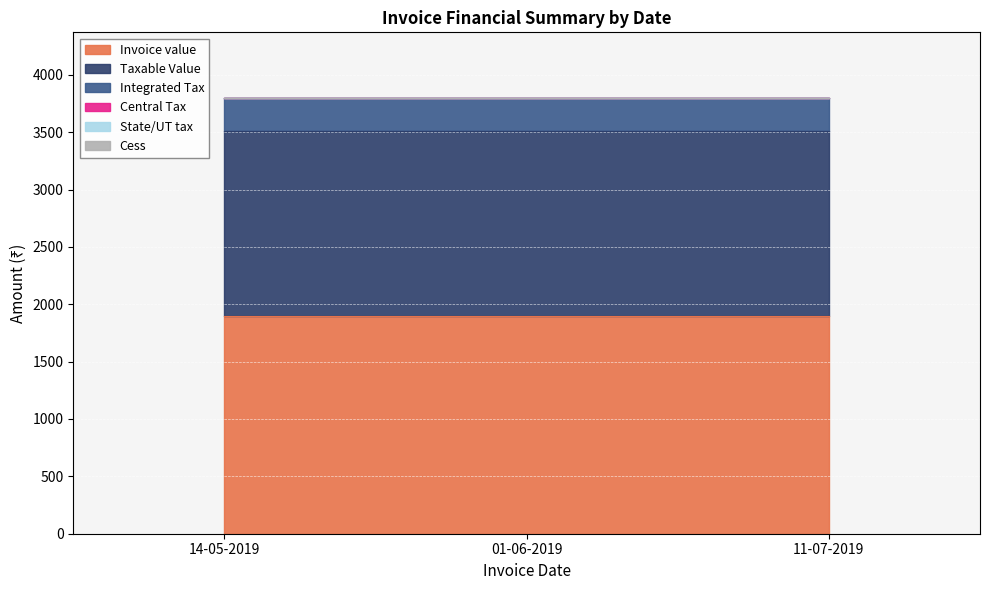

What position from the left is 11-07-2019?

3